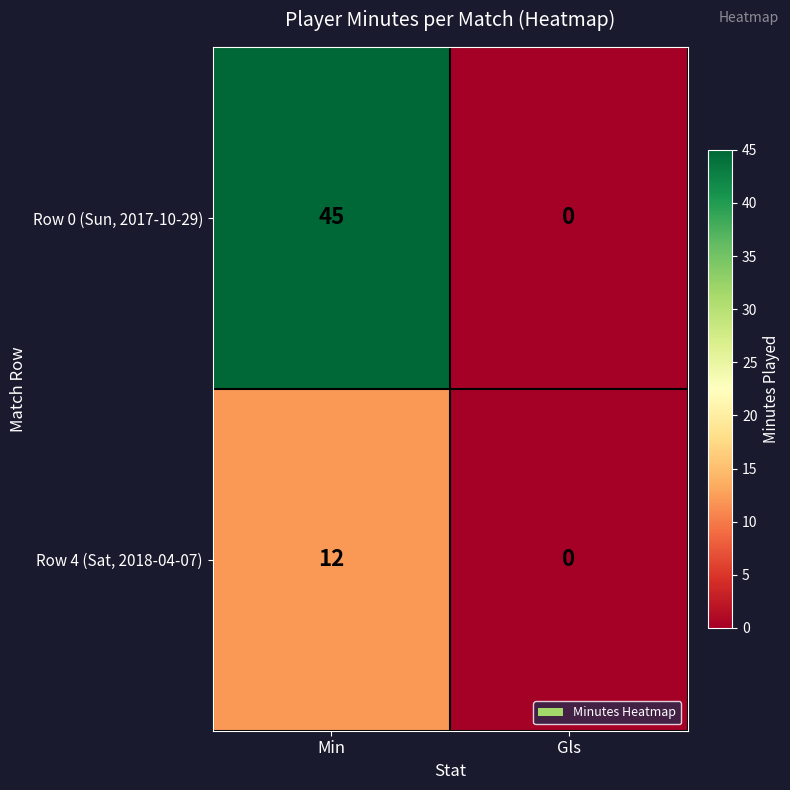

At which label does Row 0 (Sun, 2017-10-29) reach its peak?

Min